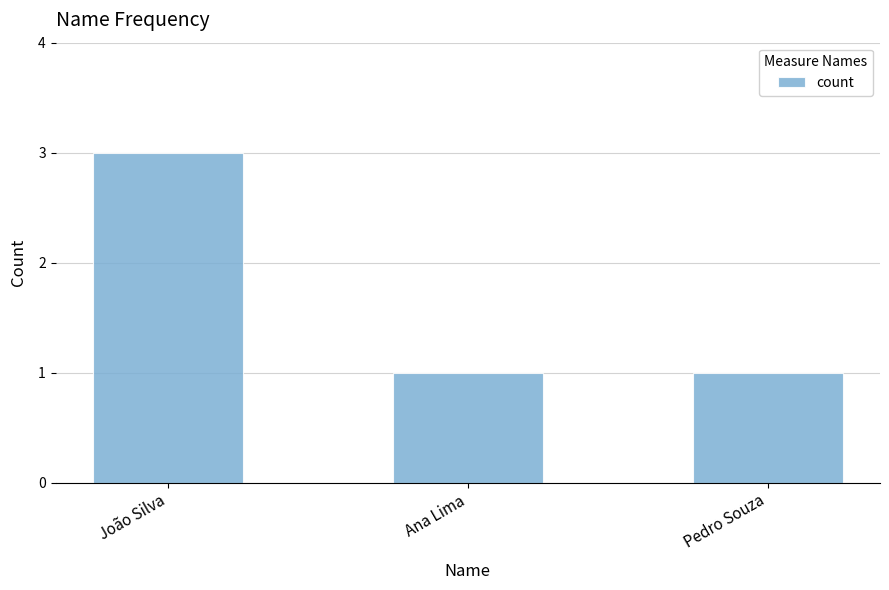

Is it true that the value at Ana Lima is 2?

False